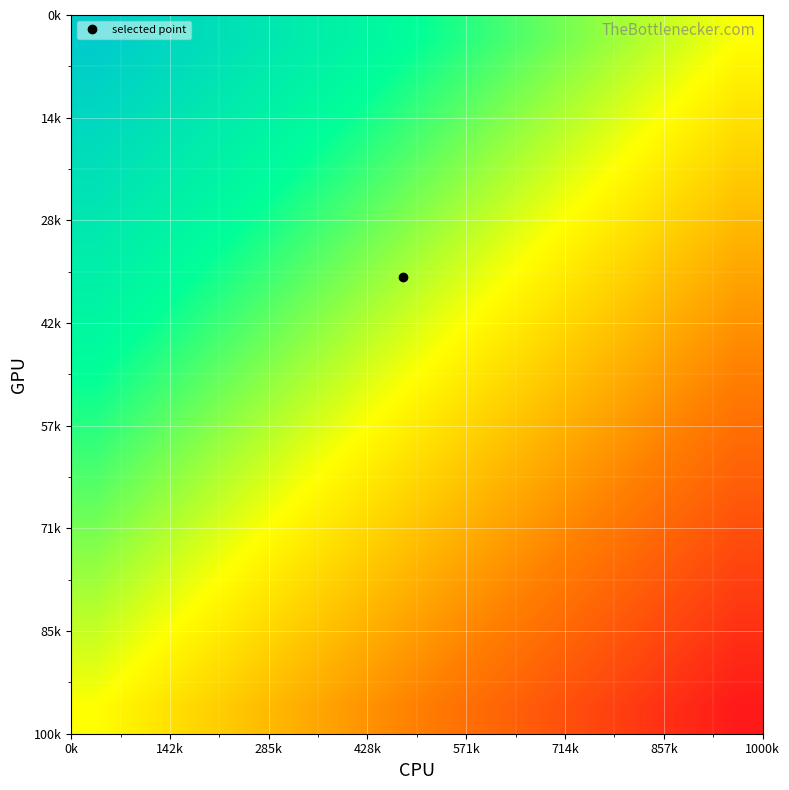

At how many categories does at least one series exceed 0?

13